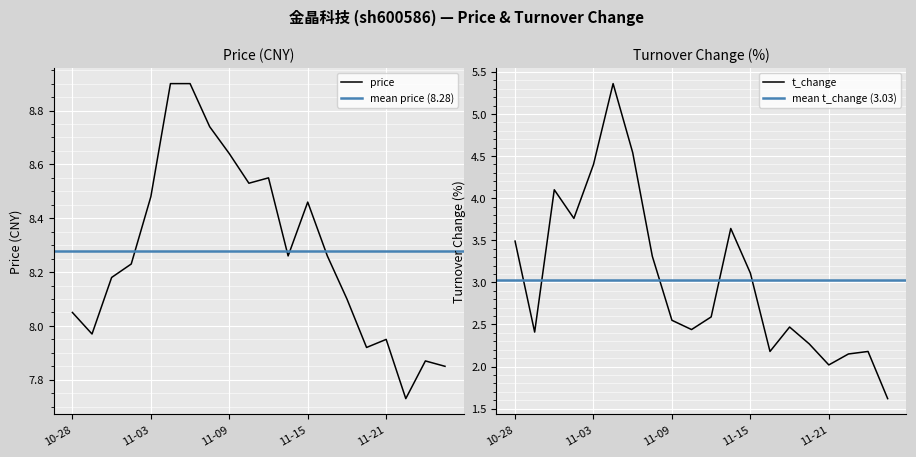

At which label is t_change closest to 3?

11-15